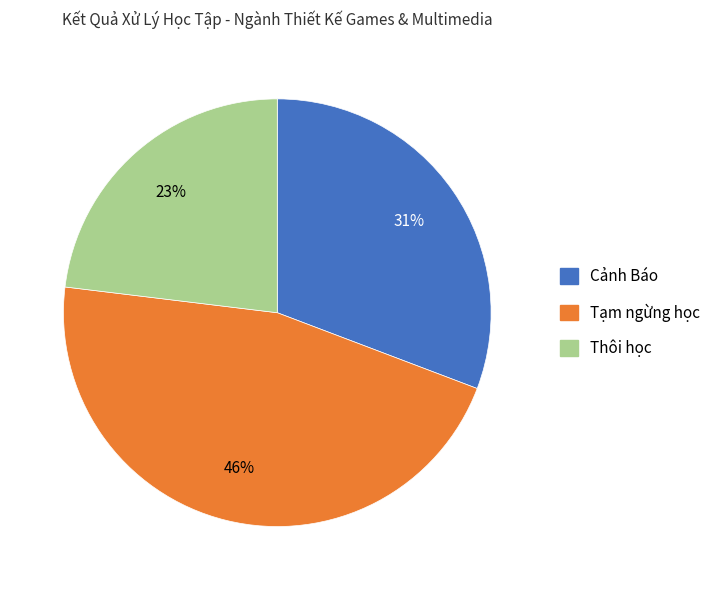

Rank the categories by value from highest to lowest.

Tạm ngừng học, Cảnh Báo, Thôi học